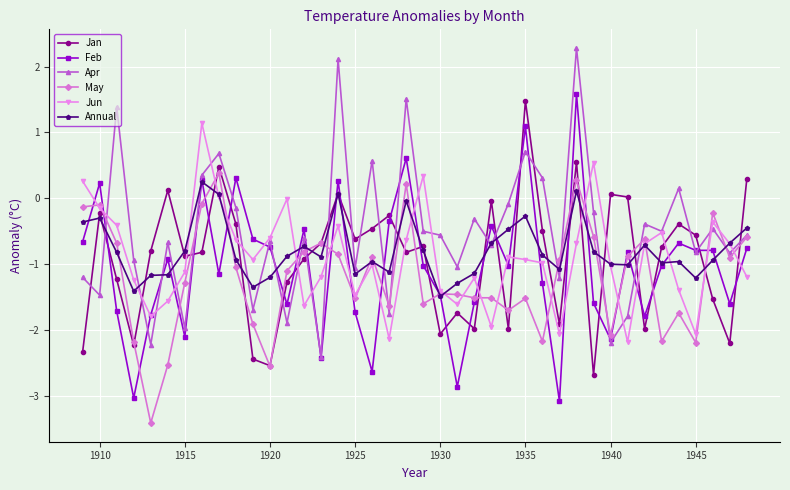

What is the maximum value shown in the chart?

2.3